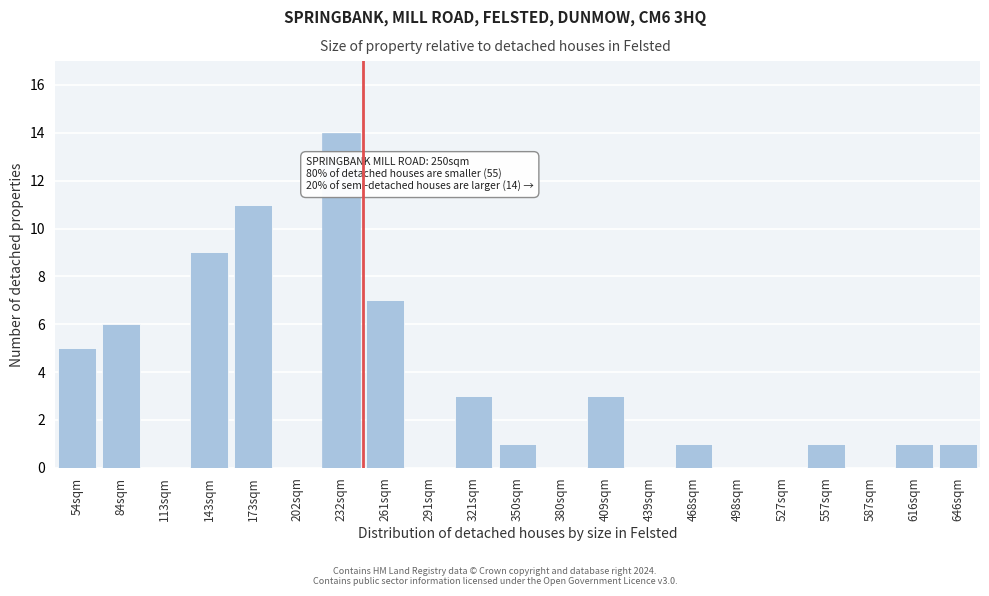

Reading left to right, what are all the values shown in this chart?

54sqm=5	84sqm=6	113sqm=0	143sqm=9	173sqm=11	202sqm=0	232sqm=14	261sqm=7	291sqm=0	321sqm=3	350sqm=1	380sqm=0	409sqm=3	439sqm=0	468sqm=1	498sqm=0	527sqm=0	557sqm=1	587sqm=0	616sqm=1	646sqm=1